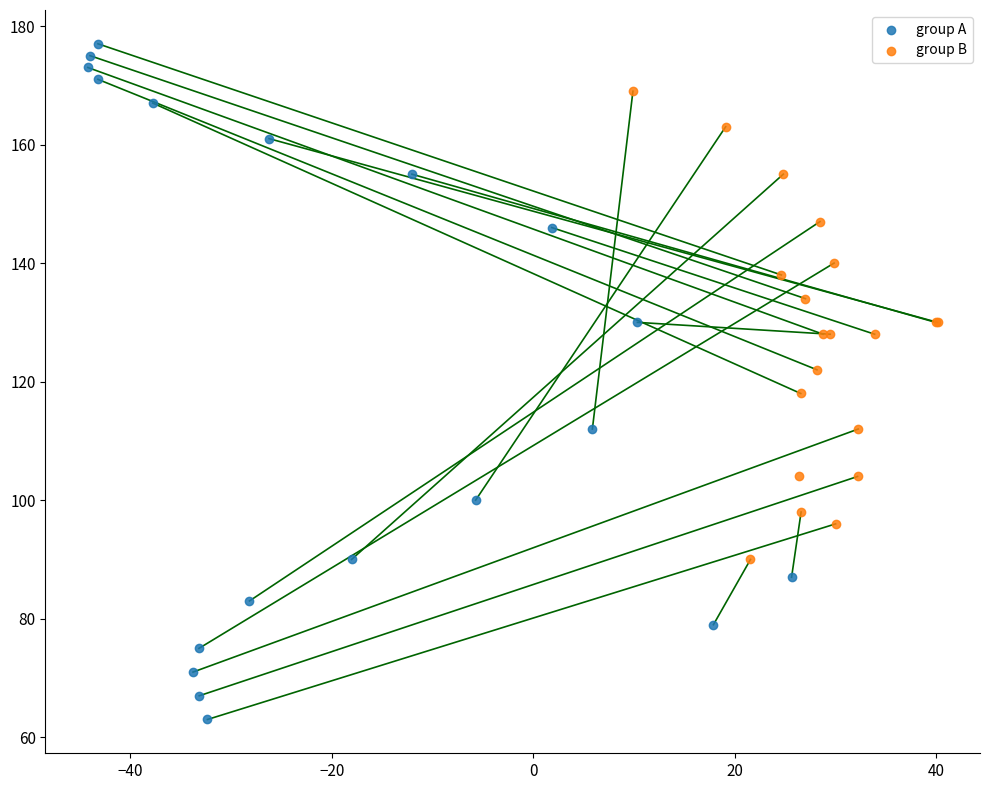

Which series contains the lowest Y value?

group A